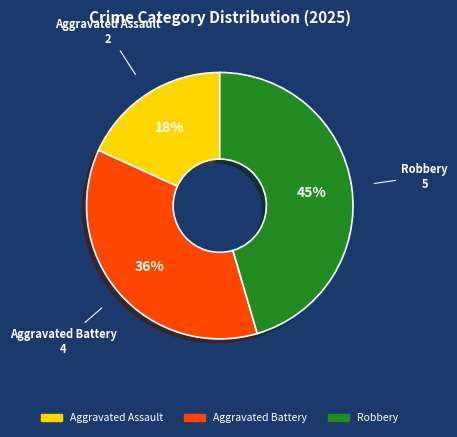

To the nearest percent, what portion does Aggravated Assault represent?

18%